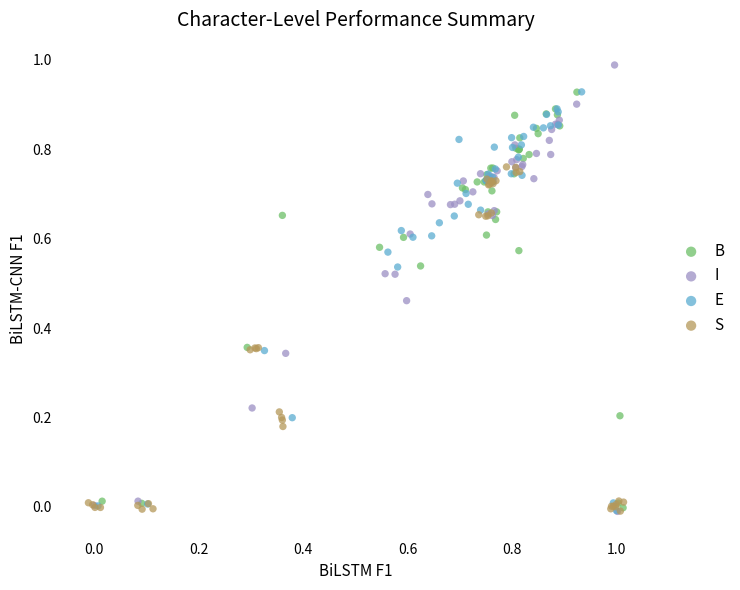

Which series reaches the maximum Y coordinate?

I